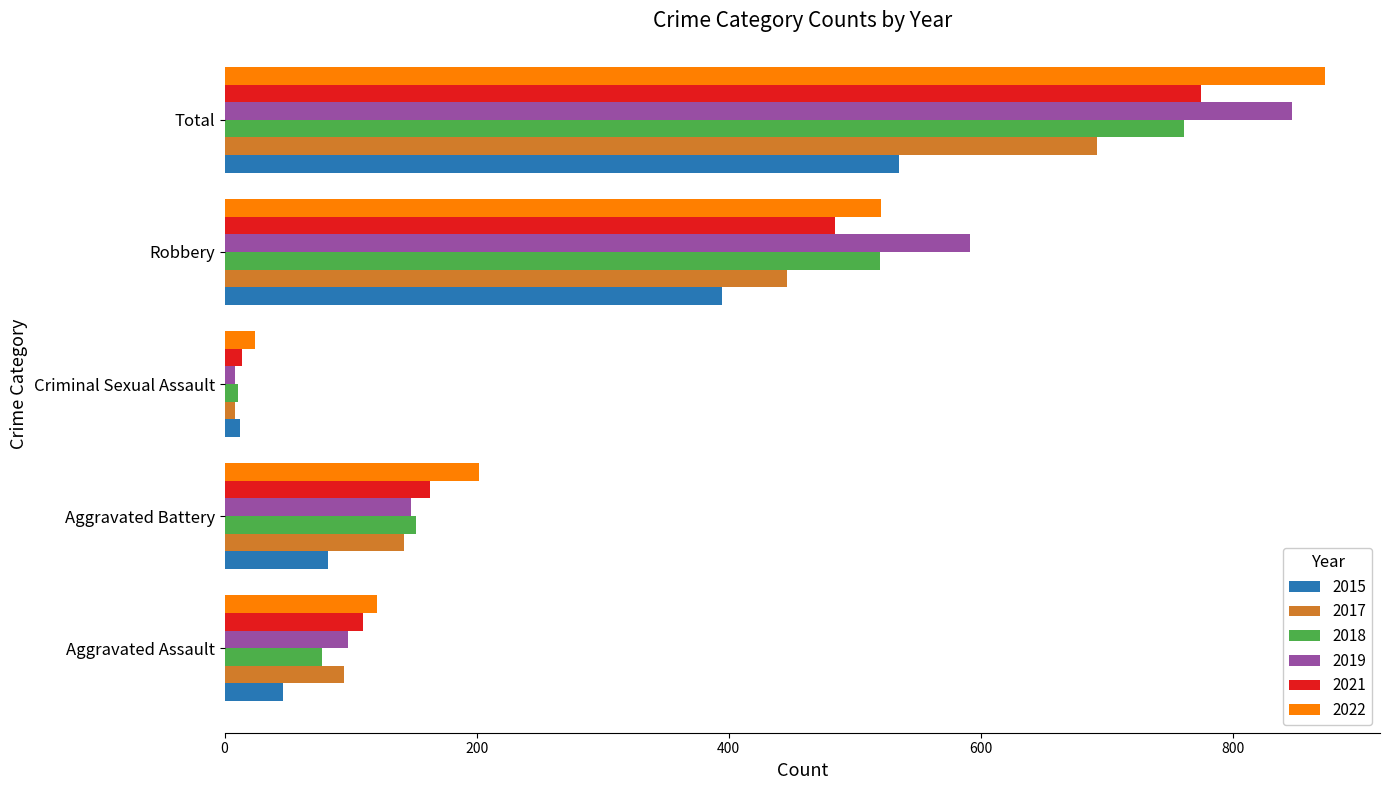

What is the sum of all 2018 values?

1521